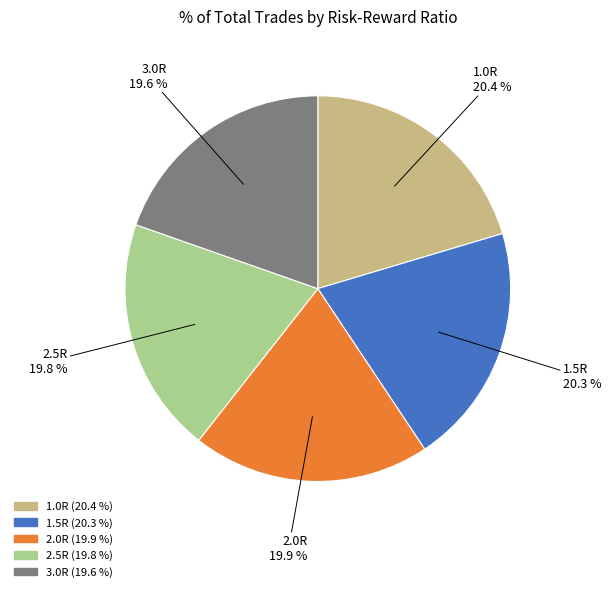

Is there any slice that represents more than half of the pie?

No